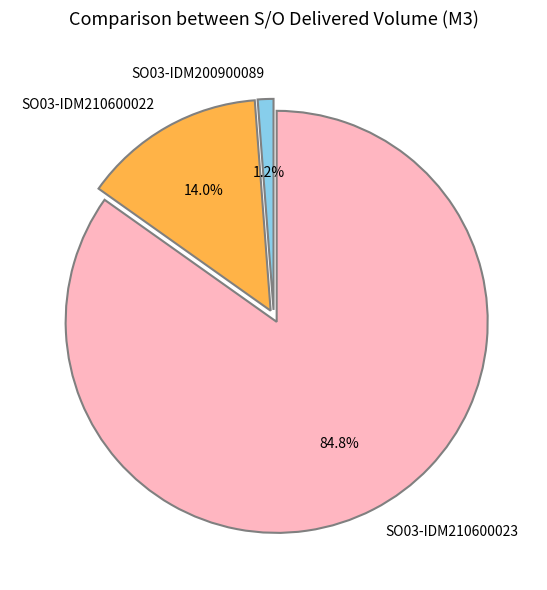

Which slice is the largest?

SO03-IDM210600023